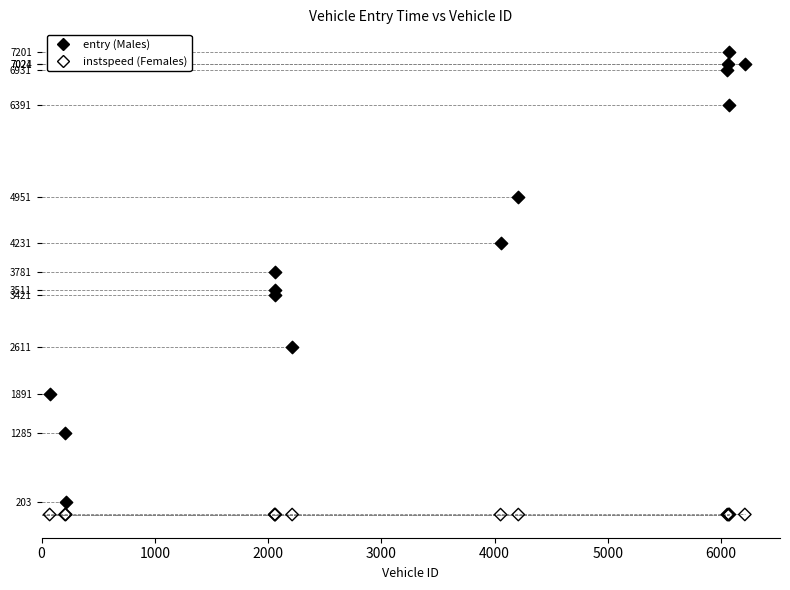

Across all series, what Y value is closest to 3605?

3511.5